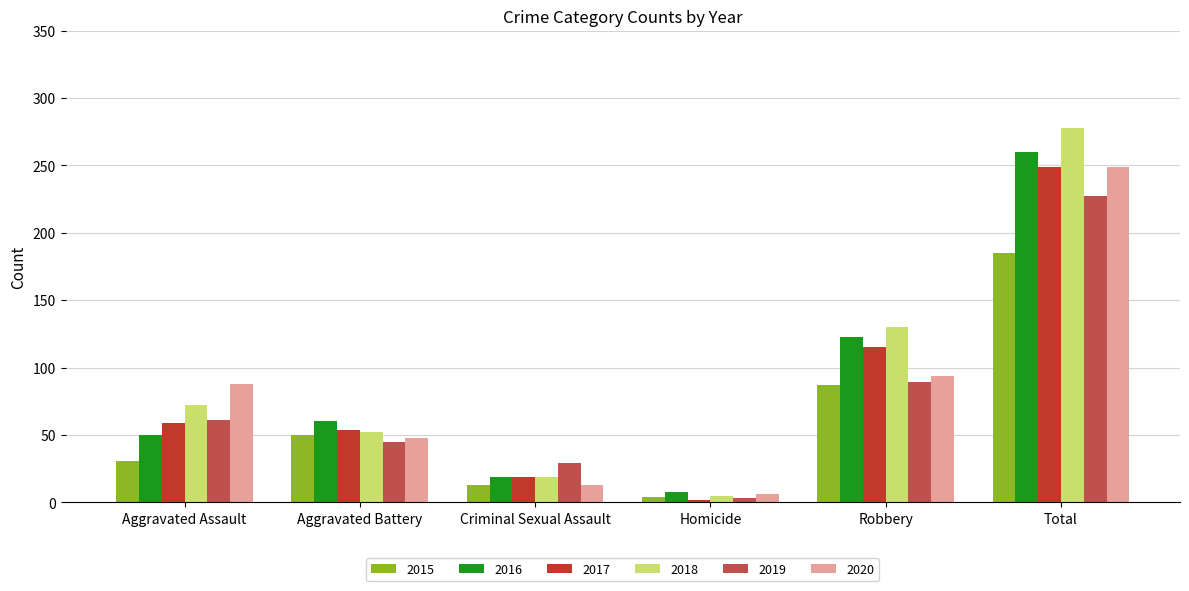

At which category is the sum across all series the highest?

Total